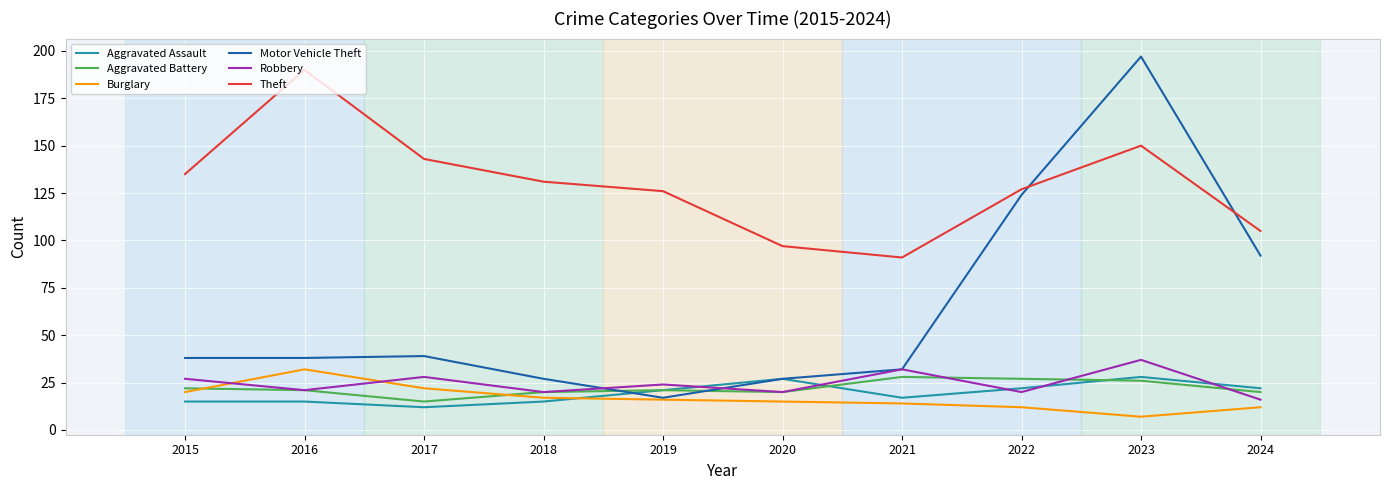

What is the spread (max minus min) of values at 2022?

115